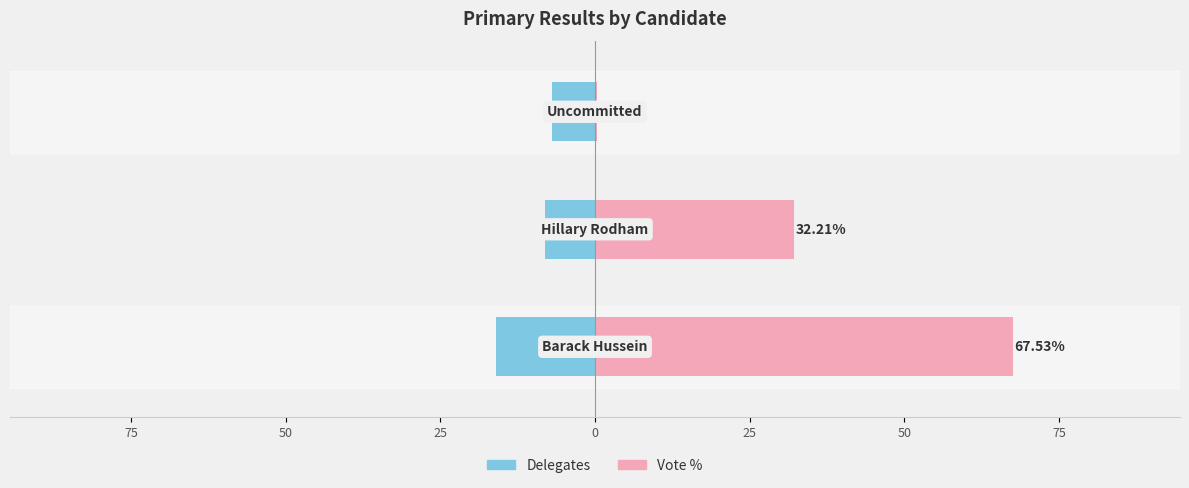

Reading right to left, what are all the values shown in this chart?

Delegates: 50=-7.0	75=-8.0	100=-16.0
Vote %: 50=0.3	75=32.2	100=67.5